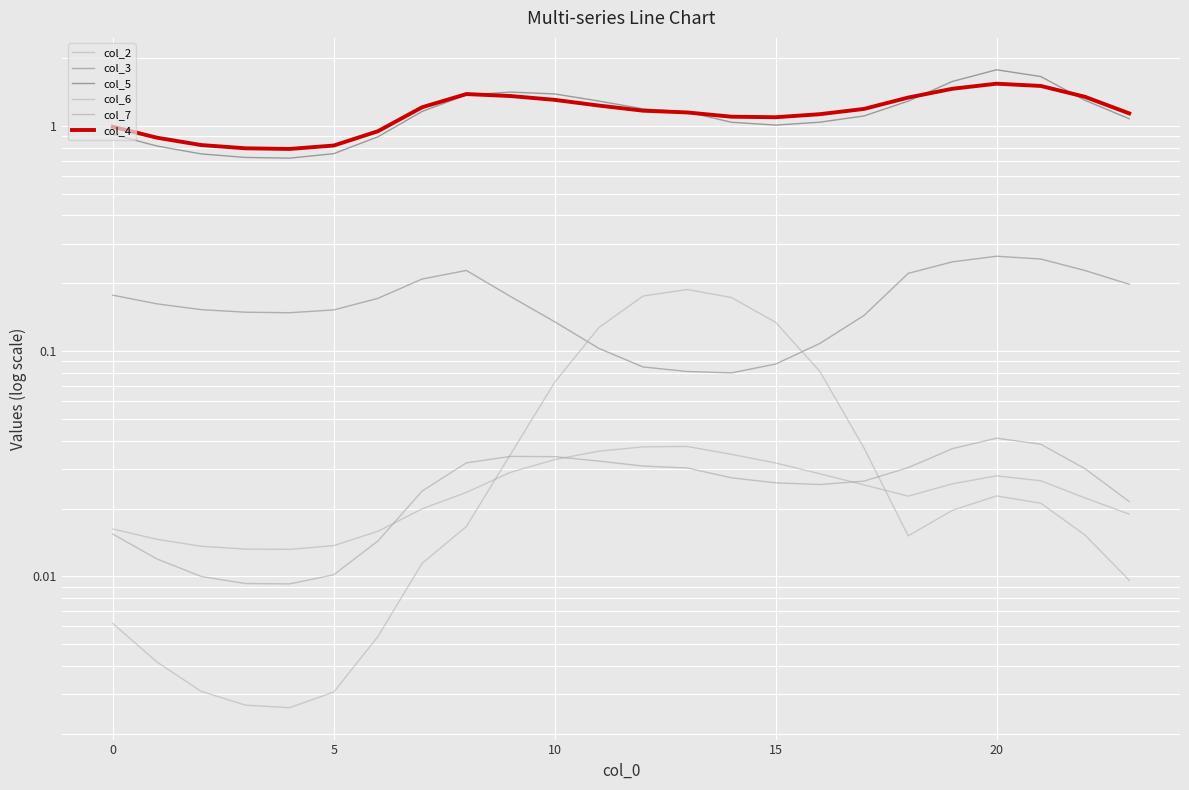

What is the approximate value of col_3 at 23?

0.2